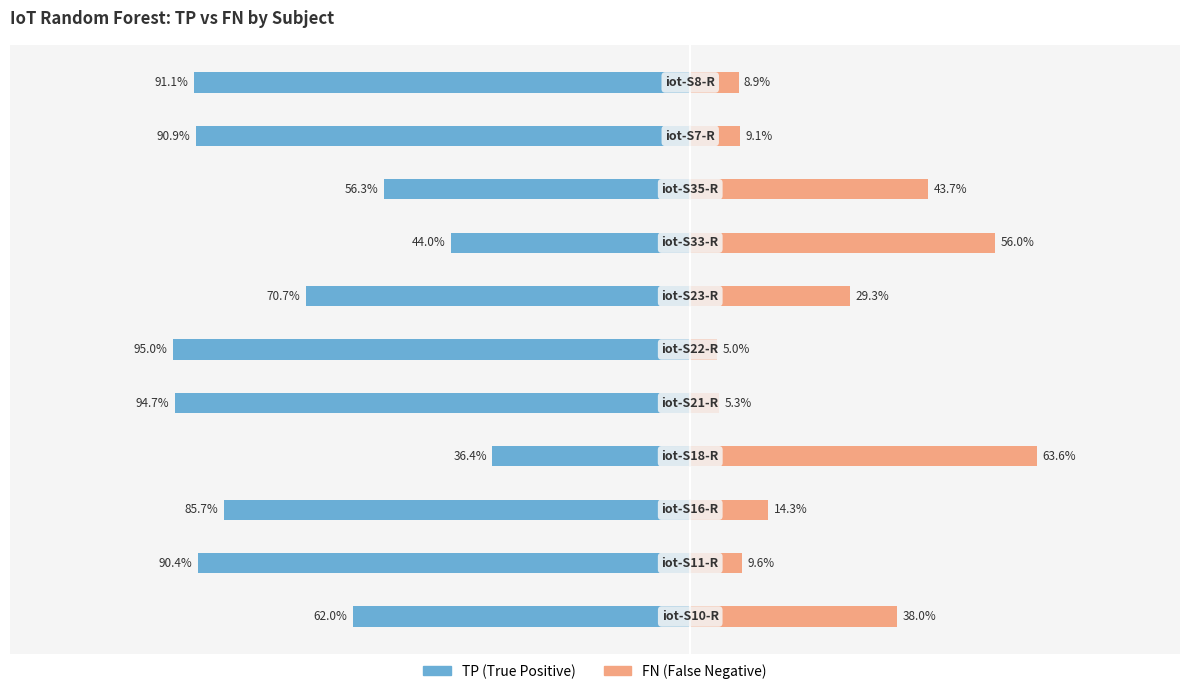

Between 6 and 8, which series saw the biggest shift?

TP